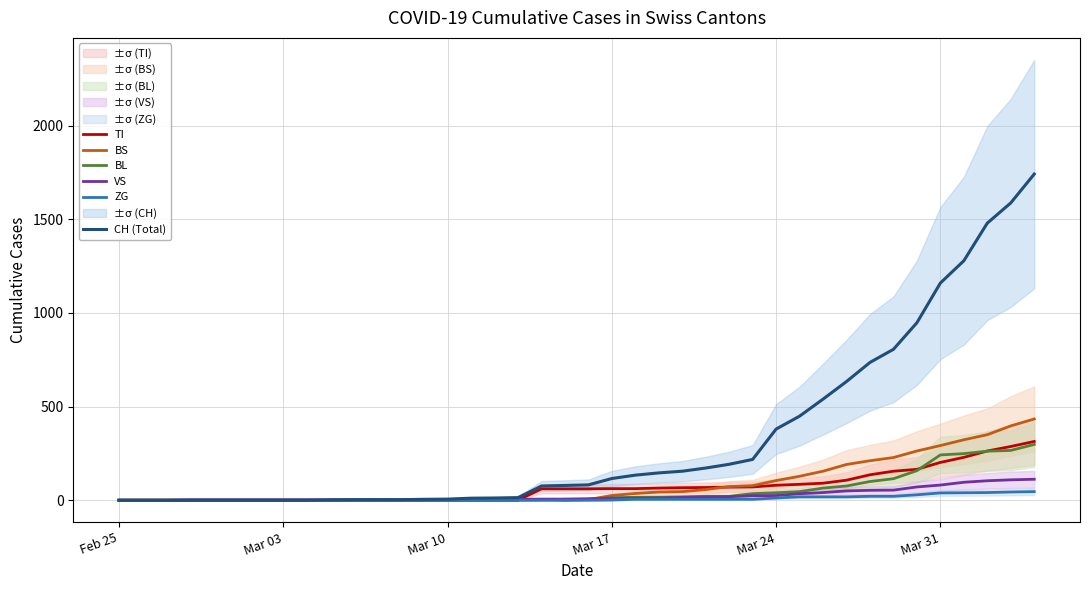

What is the greatest value displayed?

1742